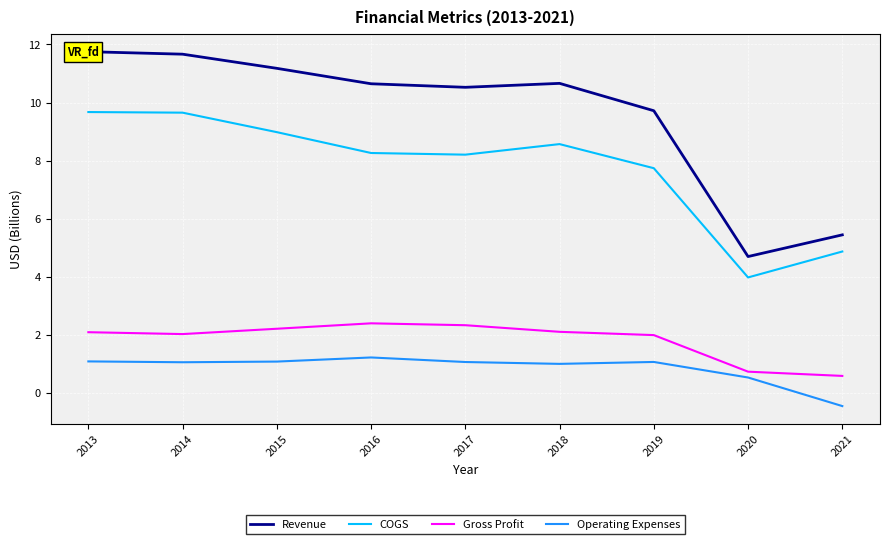

At which label does COGS first exceed 8?

2013